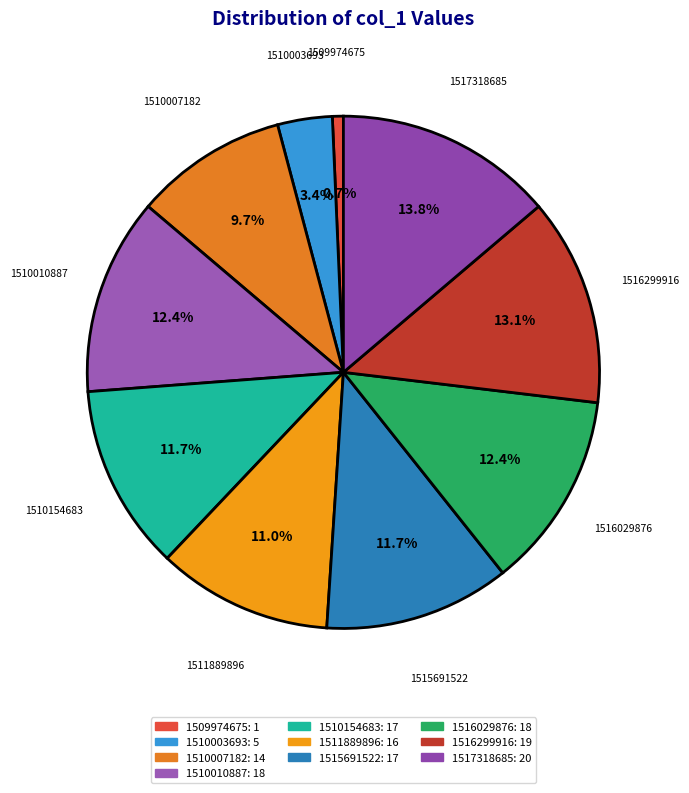

How many slices are in this pie chart?

10